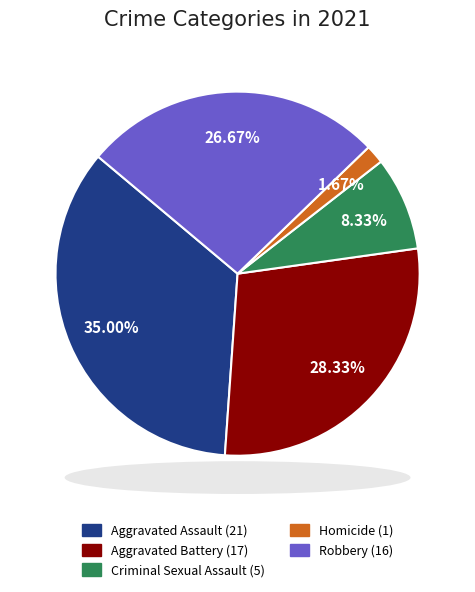

True or false: Criminal Sexual Assault accounts for 8% of the total.

True